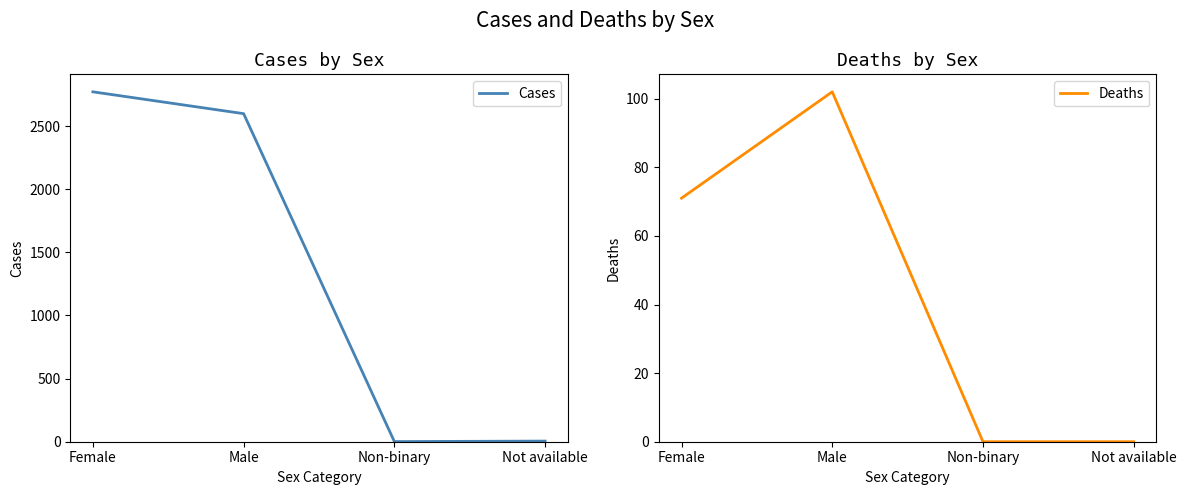

Which label corresponds to the largest value in the chart?

Female